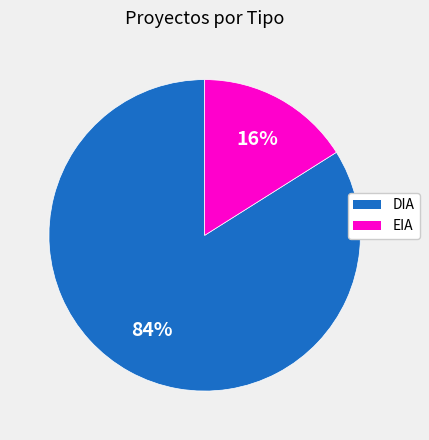

Between EIA and DIA, which is larger?

DIA